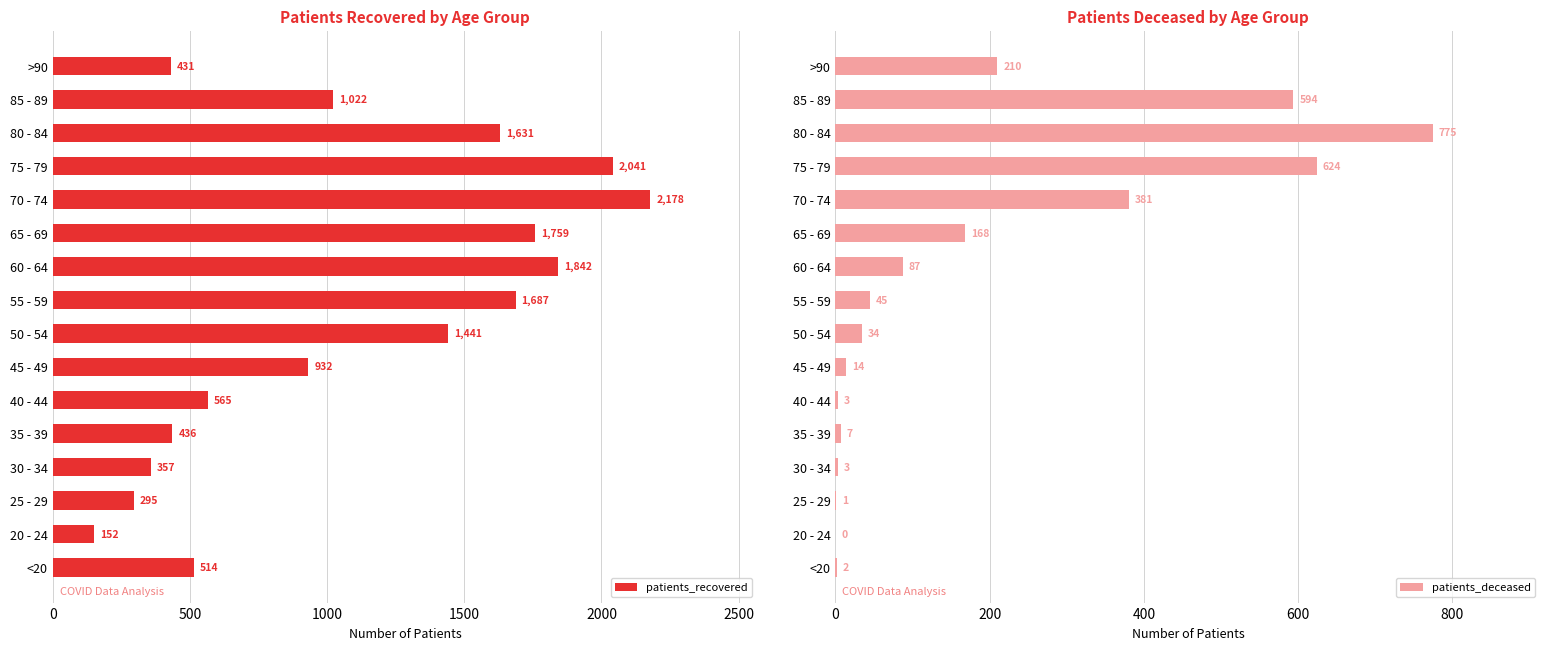

Where is patients_recovered nearest to the value 1165?

85 - 89